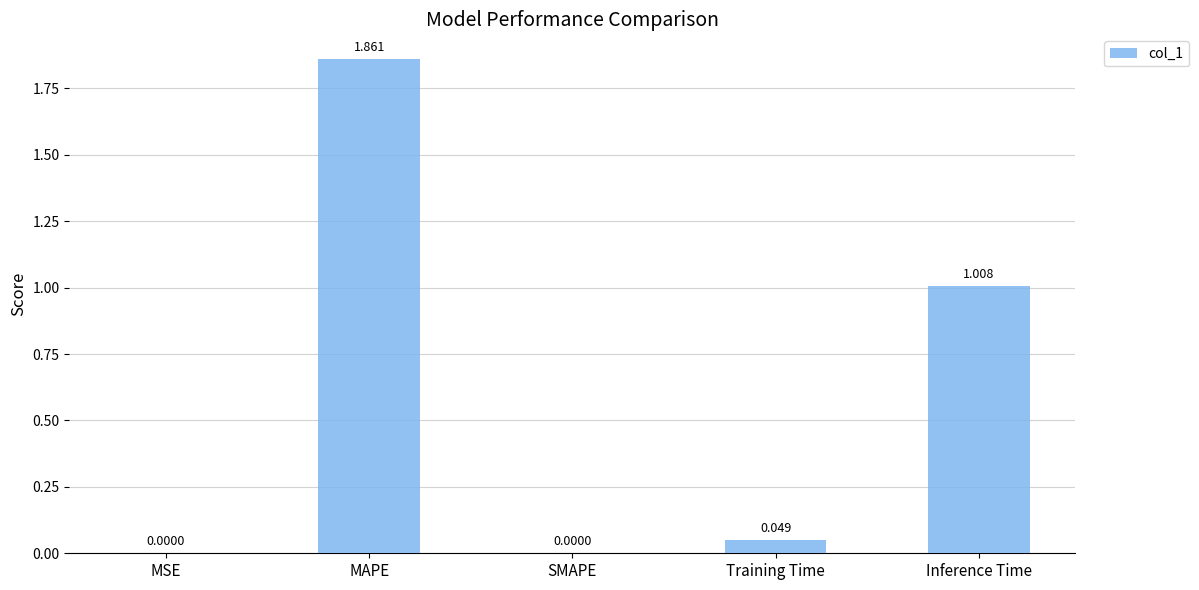

Which label corresponds to the largest value in the chart?

MAPE